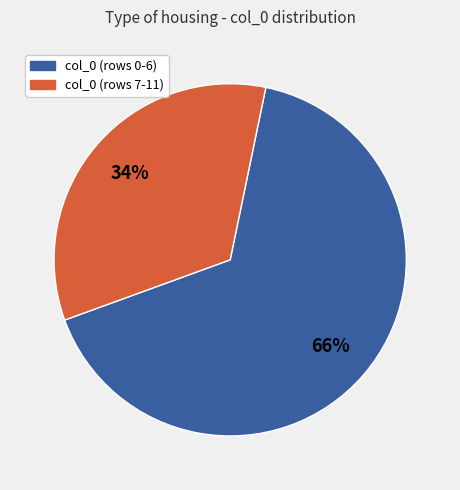

Is there any slice that represents more than half of the pie?

Yes